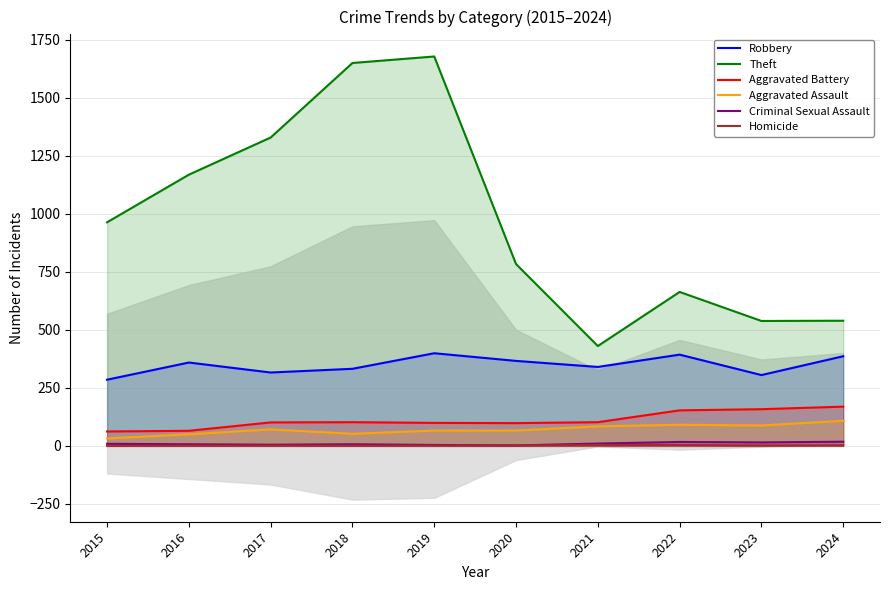

Which series has the largest range (max minus min)?

Theft